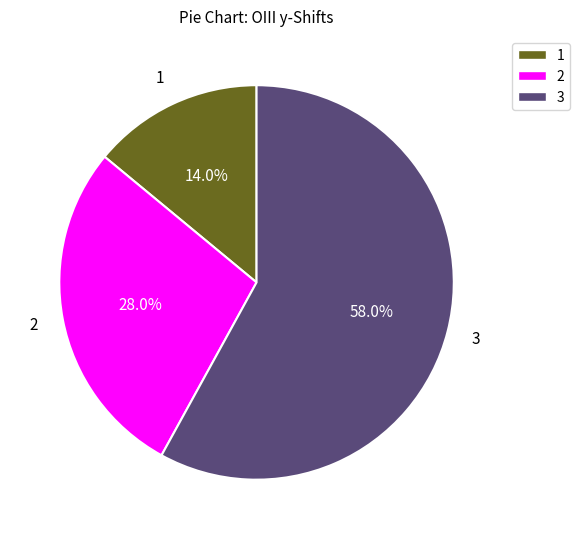

How much of the chart is everything except 1?

86.0%